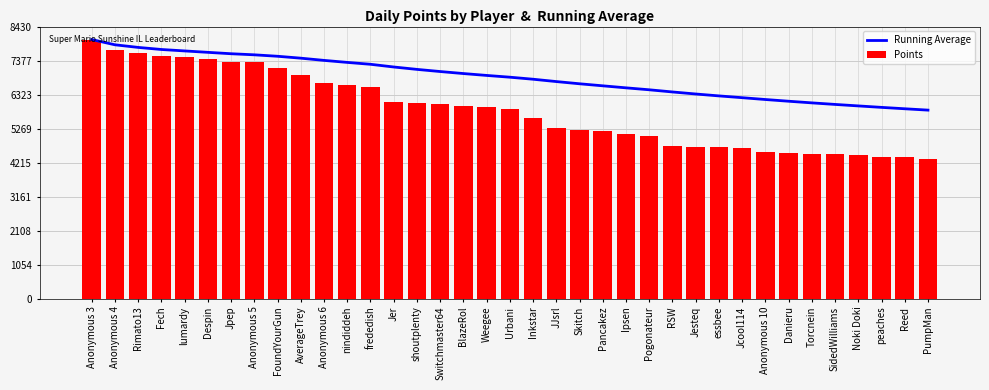

List the series in order of their overall mean, lowest first.

Points, Running Average